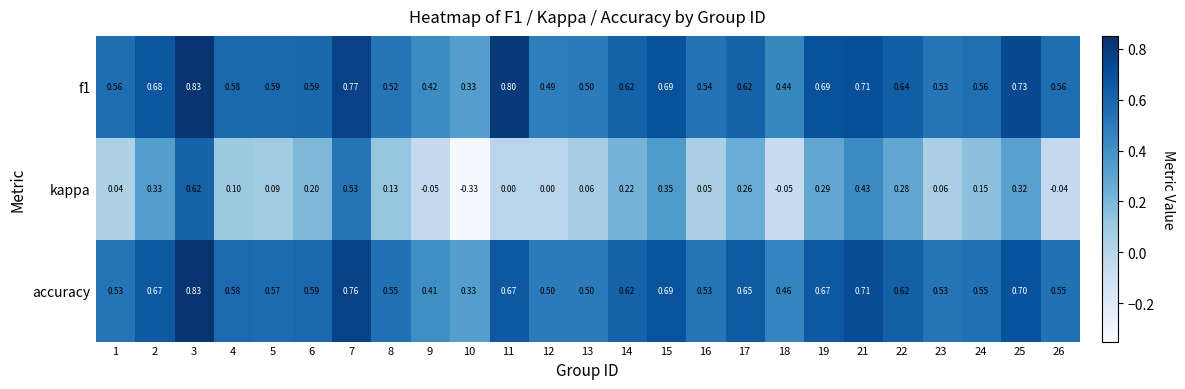

How many categories are shown in the chart?

25